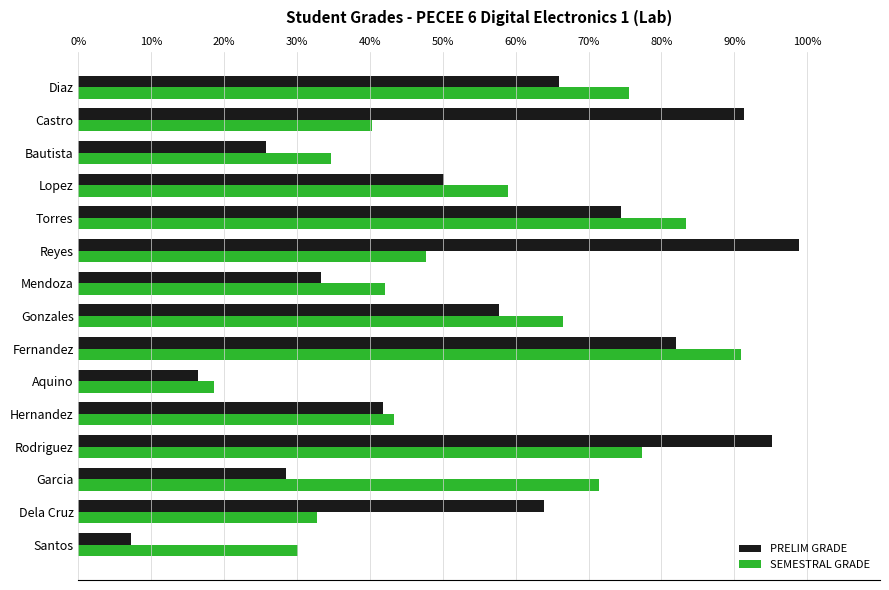

Which series has the largest range (max minus min)?

PRELIM GRADE